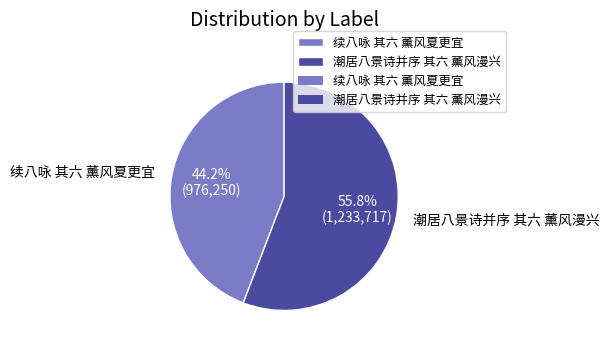

What is the ratio of the value at 续八咏 其六 薰风夏更宜 to the value at 潮居八景诗并序 其六 薰风漫兴?

0.8